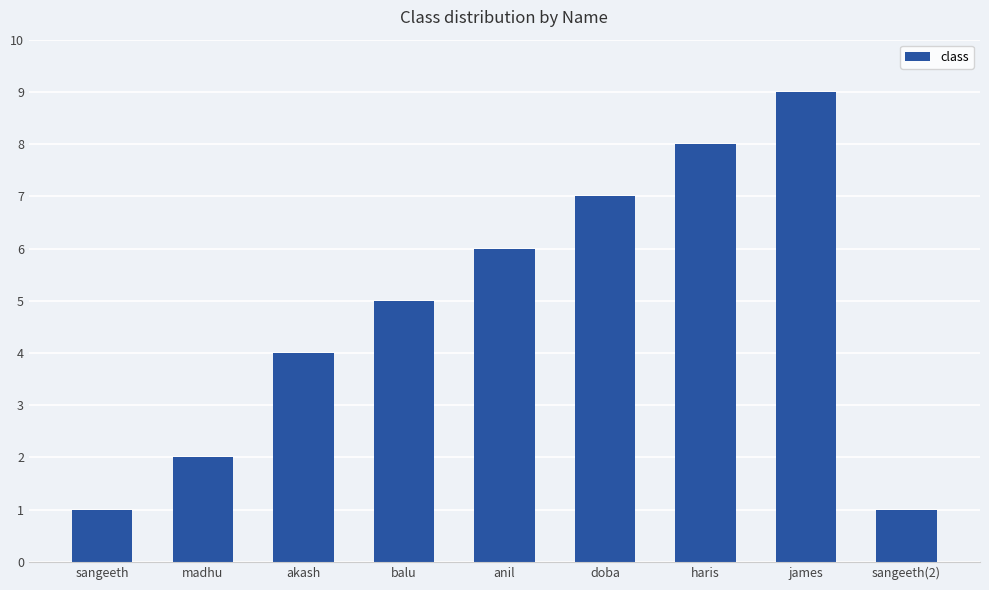

Which label corresponds to the largest value in the chart?

james